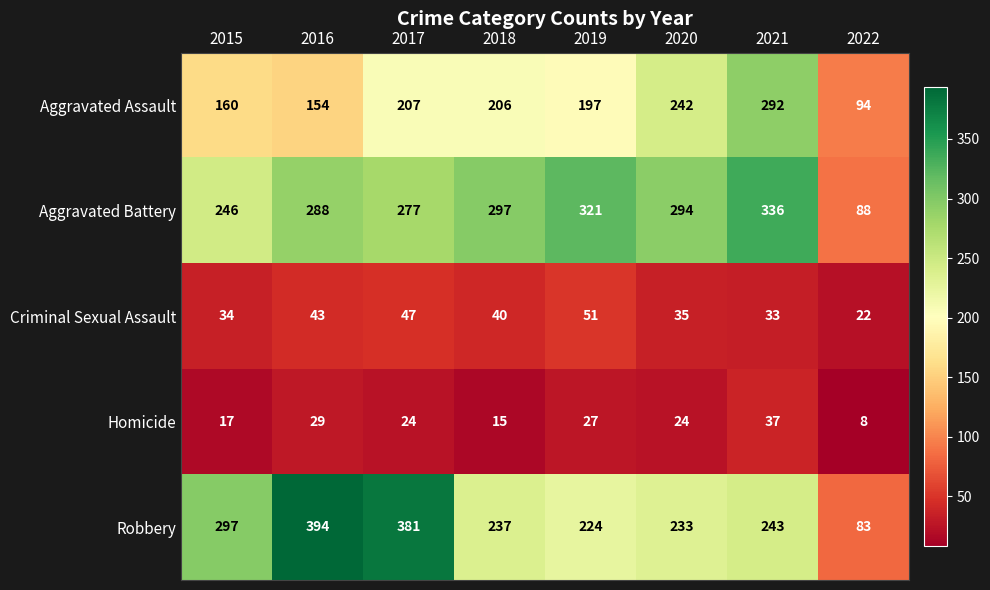

At which category is the sum across all series the highest?

2021